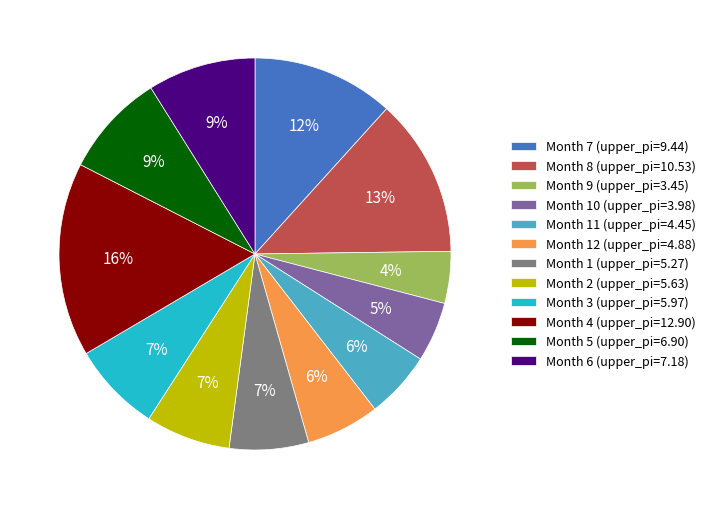

Do Month 4 (upper_pi=12.90) and Month 9 (upper_pi=3.45) together represent more than half of the pie?

No